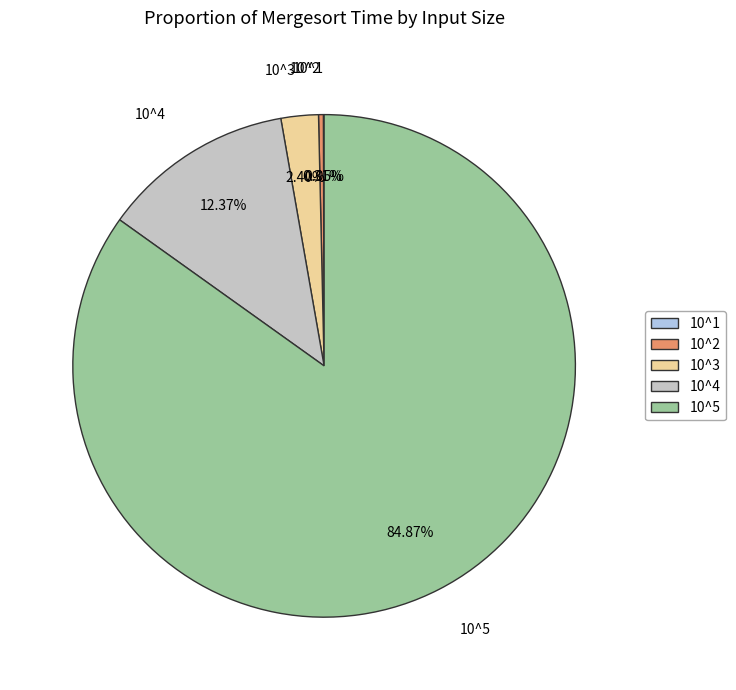

Approximately how many times larger is the value at 10^4 compared to 10^5?

0.1